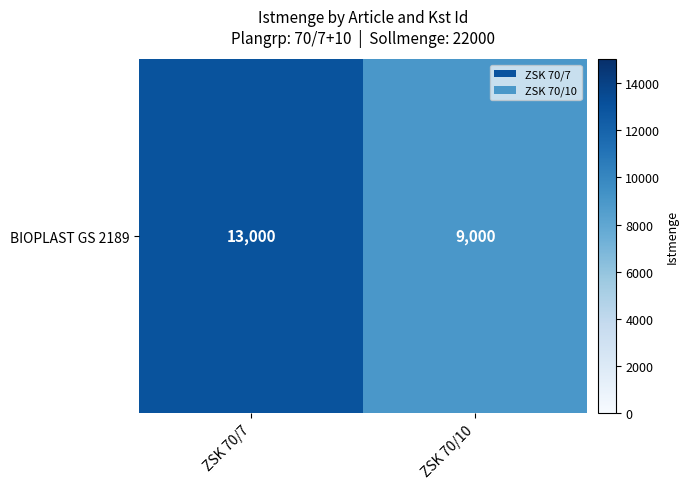

Rank the categories by value from lowest to highest.

ZSK 70/10, ZSK 70/7